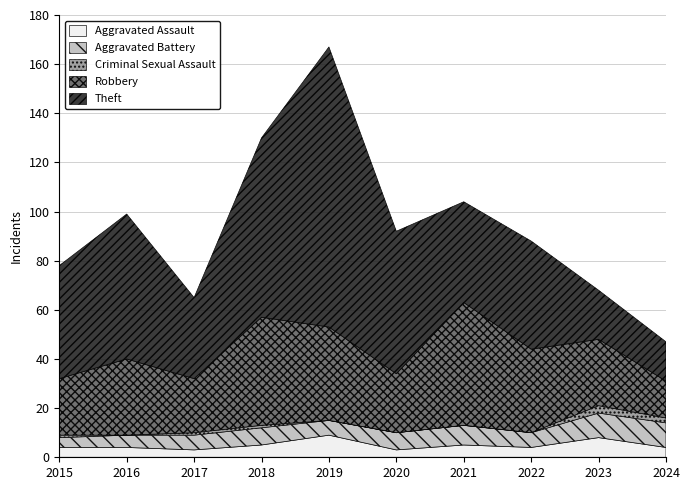

How many data points does each series have?

10